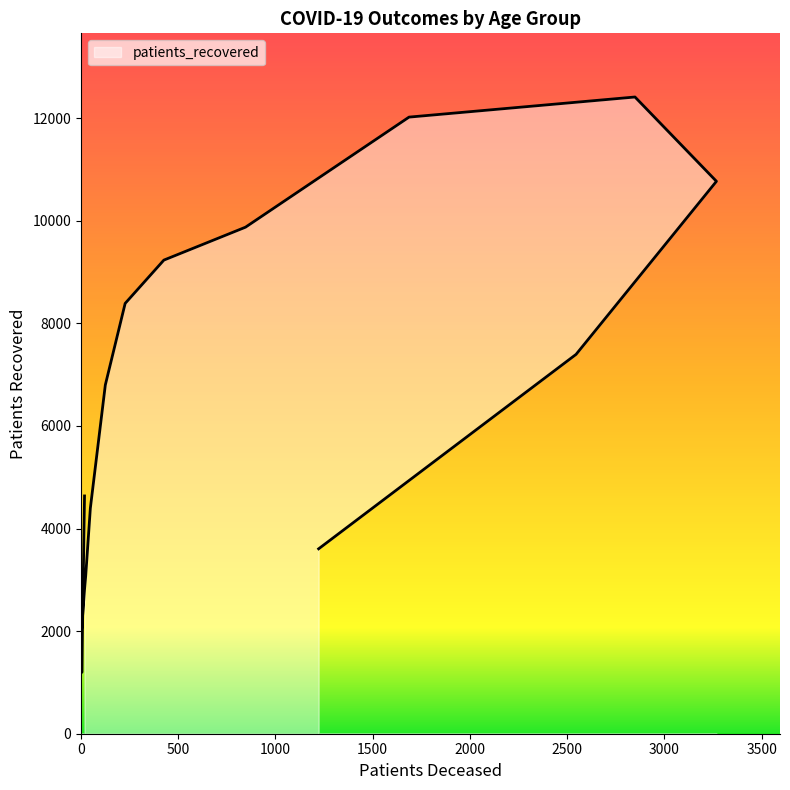

Which has a higher value, 0 or 13?

13